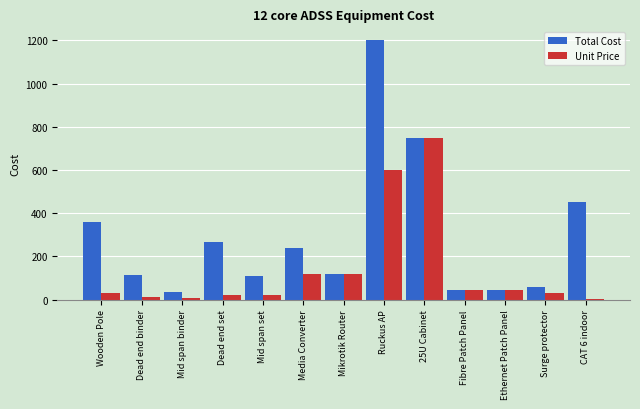

Which series changed the most between Surge protector and CAT 6 indoor?

Total Cost